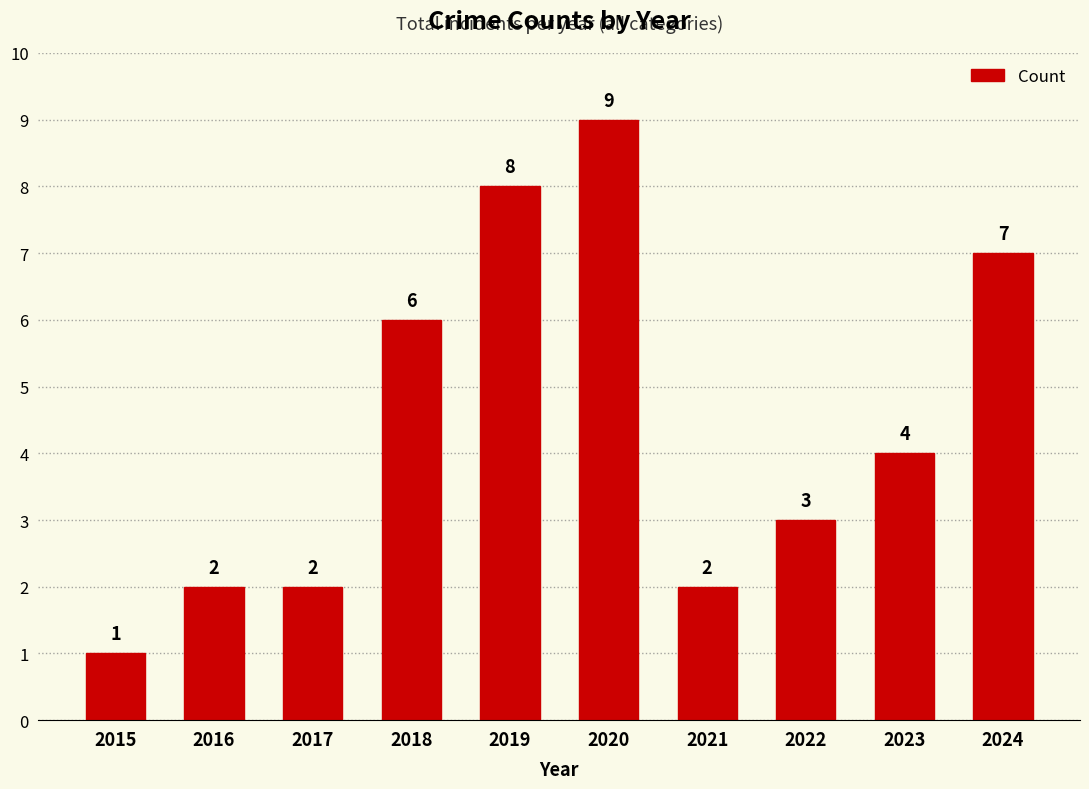

What is the value of the 8th bar from the left?

3